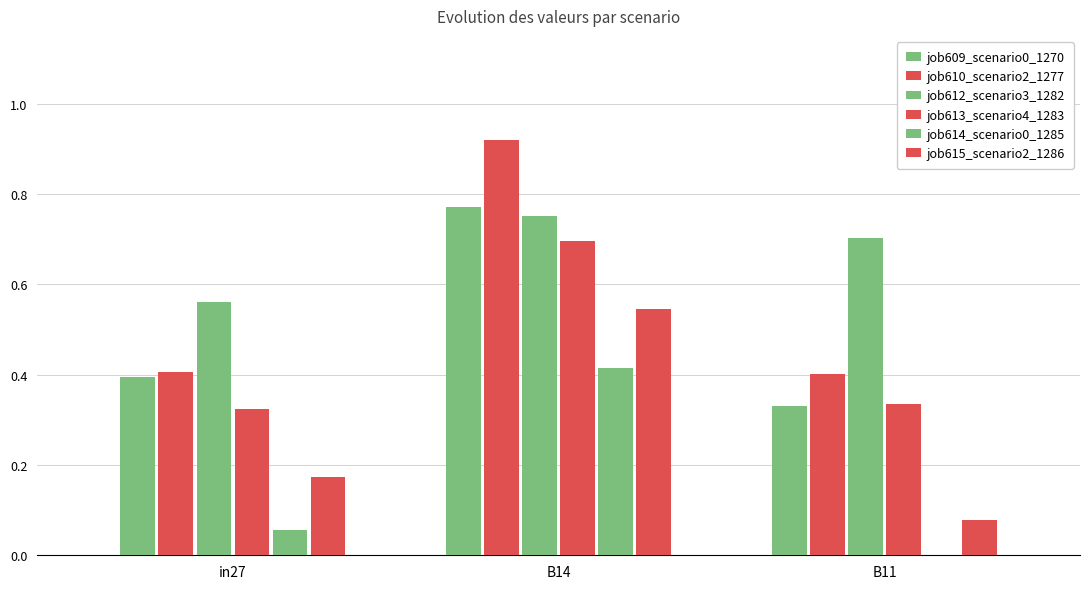

Rank the categories by job612_scenario3_1282 value from highest to lowest.

B14, B11, in27